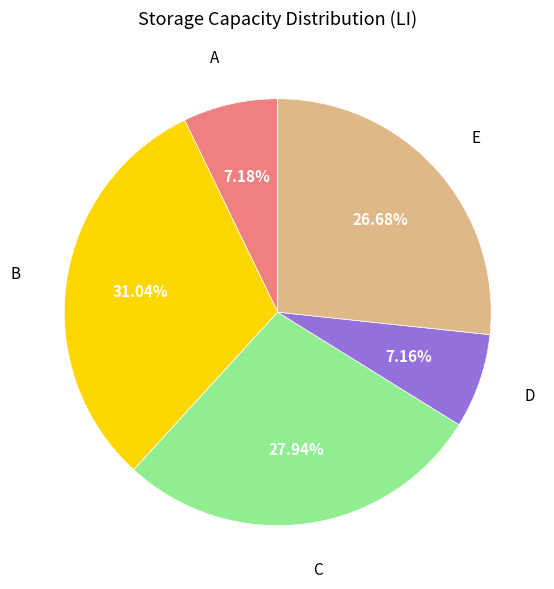

Is there a majority slice in this chart?

No